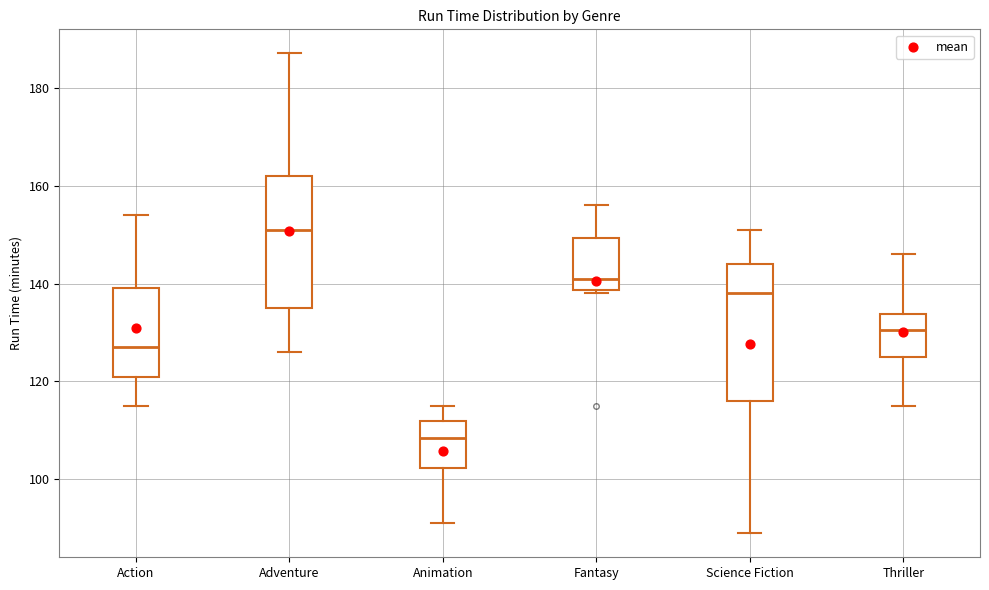

Where is the lower edge of the box for Action on the y-axis? The values are not printed on the chart, so give them approximately, as read against the axis.

122